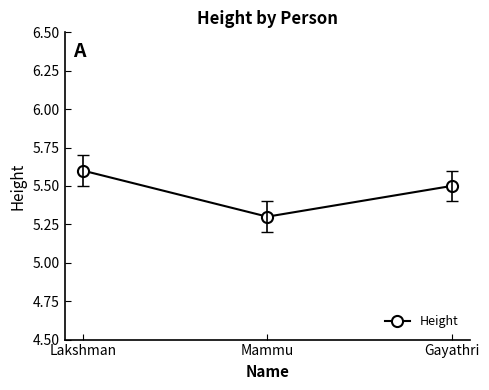

Is it true that the value at Lakshman is 2.7?

False